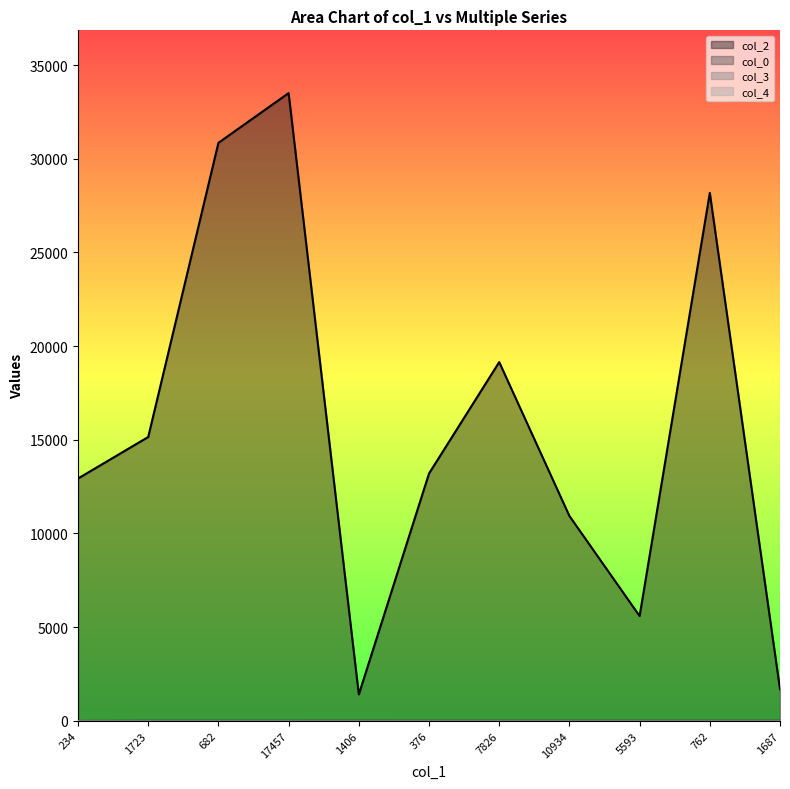

Reading left to right, what are all the values shown in this chart?

col_2: 234=12933.0	1723=15150.0	682=30850.0	17457=33504.0	1406=1406.0	376=13200.0	7826=19147.0	10934=10934.0	5593=5593.0	762=28178.0	1687=1687.0
col_0: 234=4.0	1723=12.9	682=12.9	17457=12.9	1406=13.9	376=14.4	7826=14.9	10934=14.9	5593=14.9	762=14.9	1687=14.9
col_3: 234=0.0	1723=0.0	682=0.0	17457=0.0	1406=5.0	376=0.0	7826=5.0	10934=0.0	5593=5.0	762=0.0	1687=5.0
col_4: 234=1.0	1723=0.0	682=0.0	17457=0.0	1406=0.0	376=0.0	7826=0.0	10934=0.0	5593=0.0	762=0.0	1687=0.0